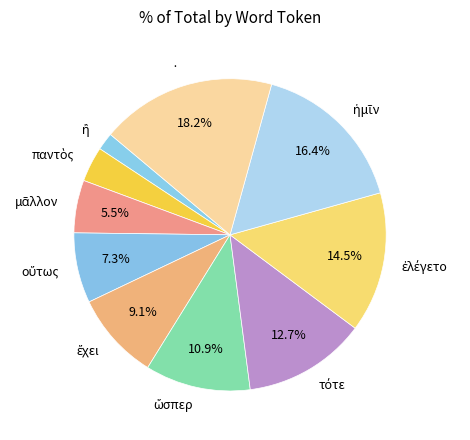

Which category has the biggest portion of the pie?

·